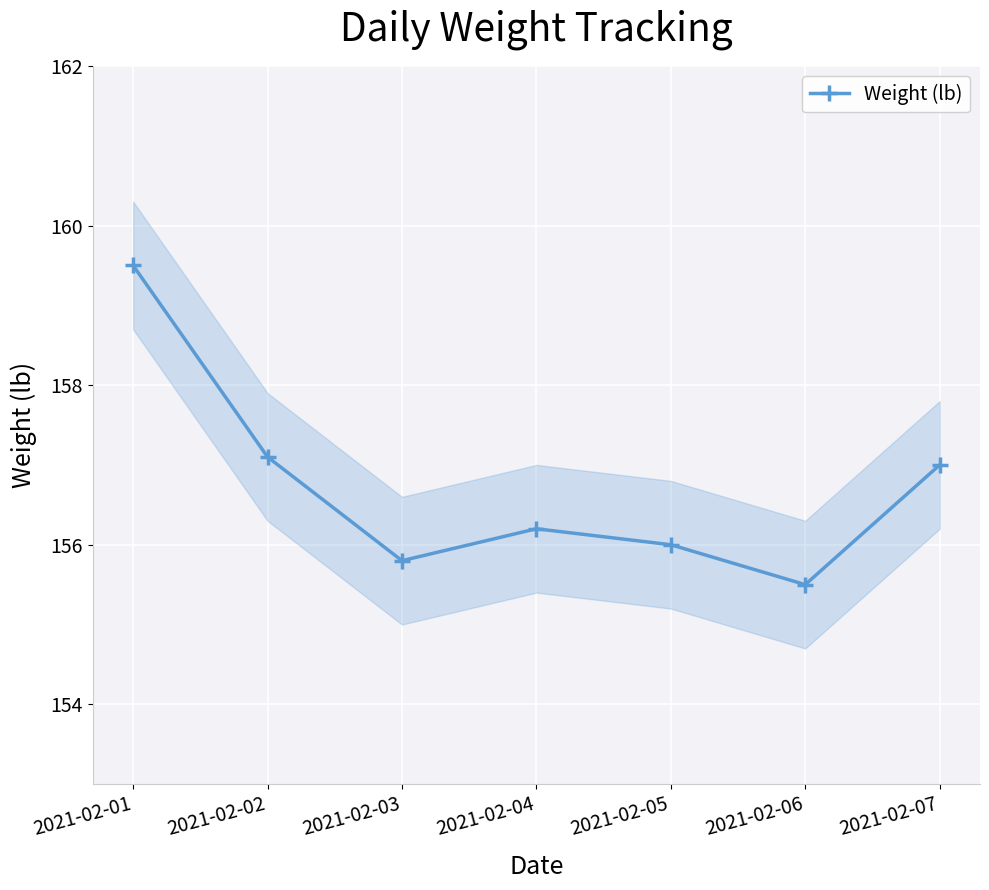

What is the difference between the values at 2021-02-04 and 2021-02-03?

0.4